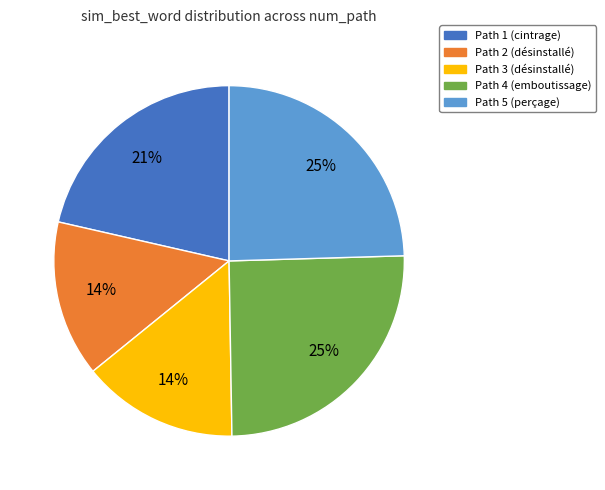

Is it true that Path 2 is 26% of the pie?

False